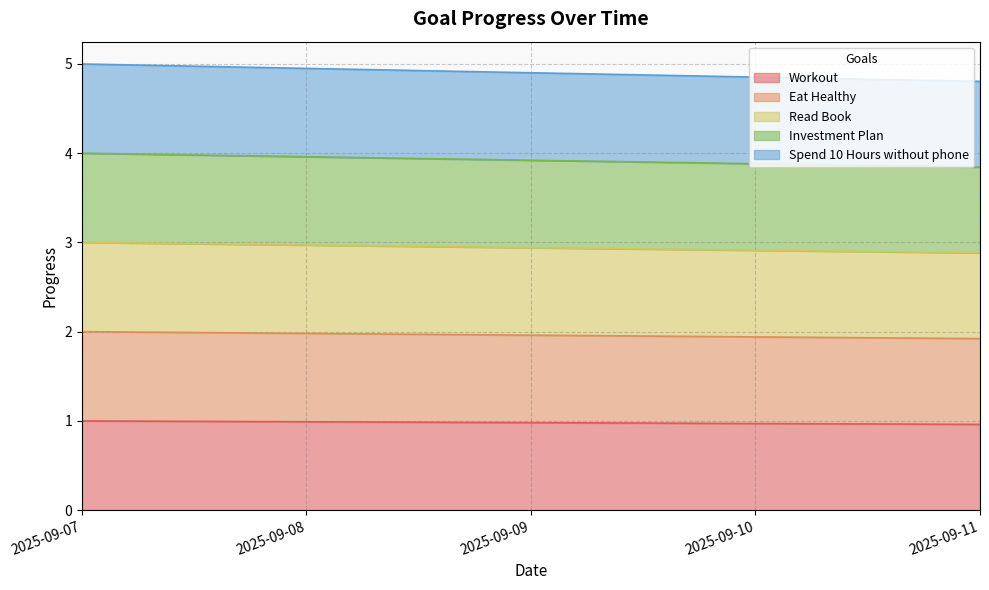

What is the minimum value shown in the chart?

1.0